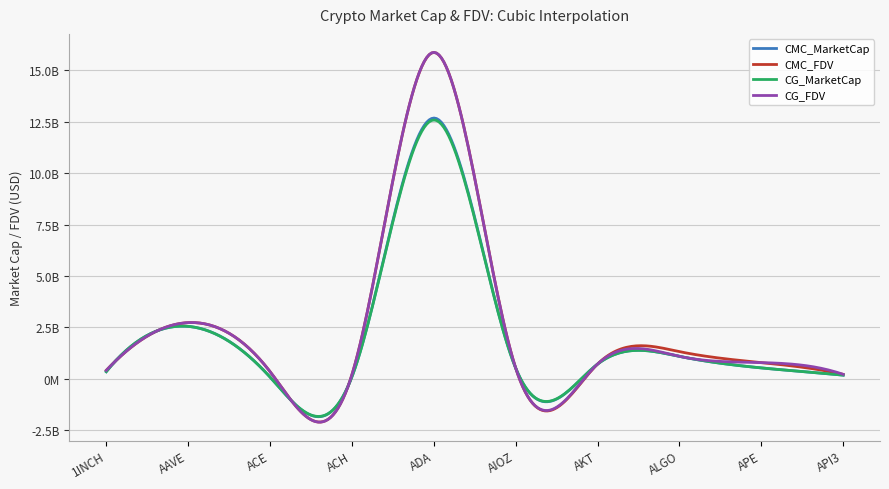

Where is the first local maximum for CG_FDV?

AAVE